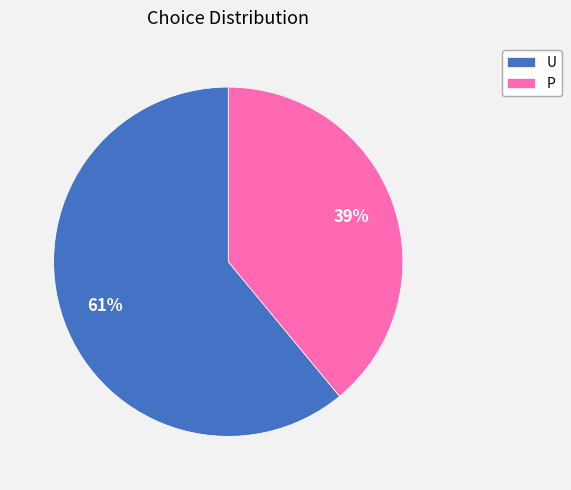

Which slice is the smallest?

P